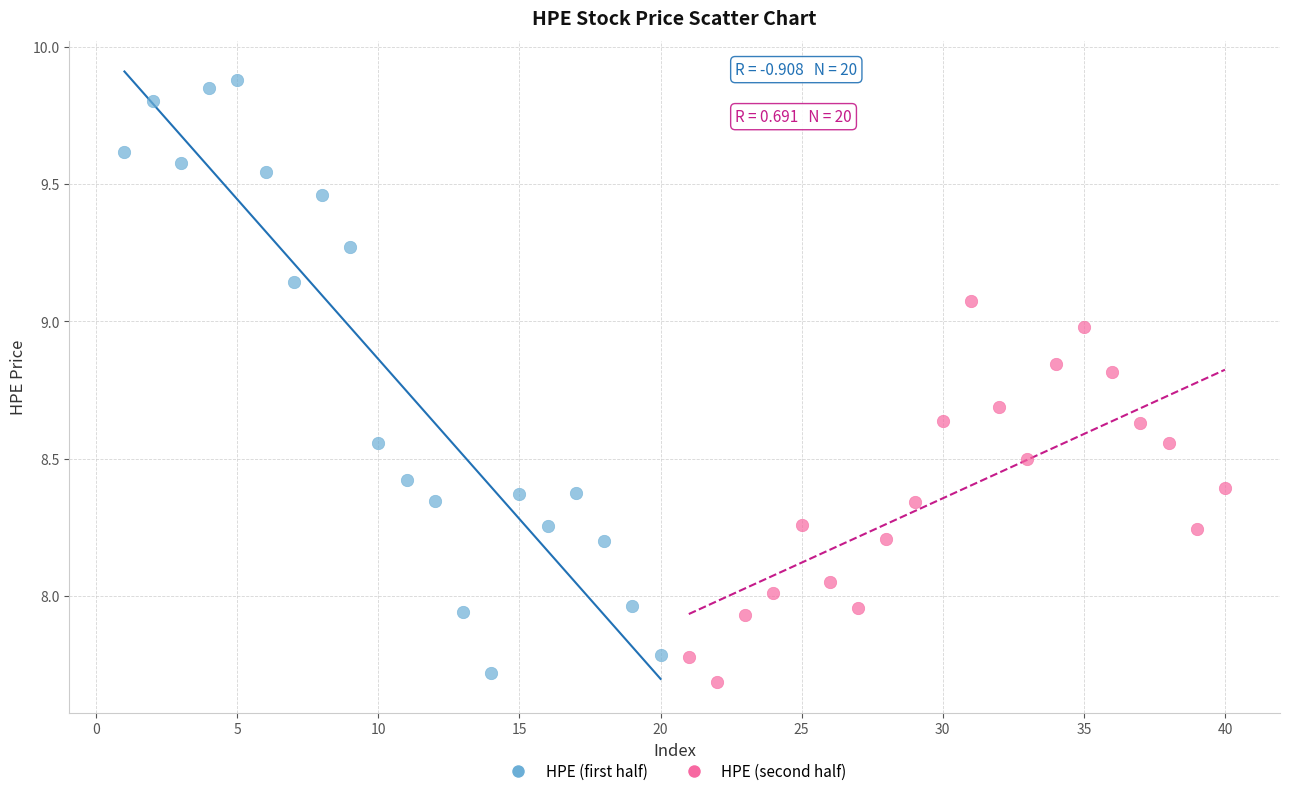

Which series contains the highest Y value?

HPE (first half)